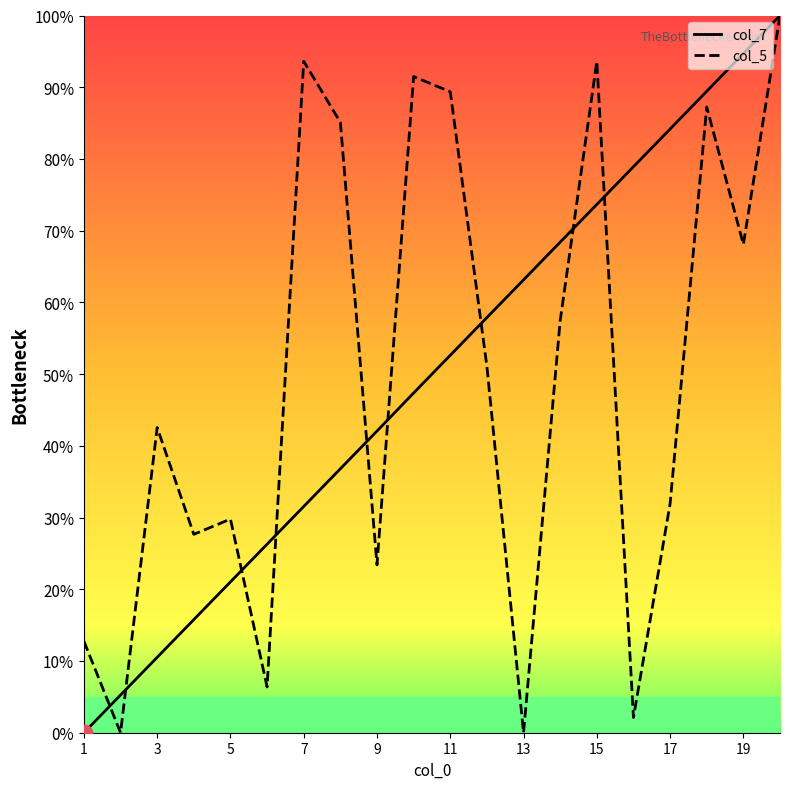

Read the col_5 value at 1.

12.8